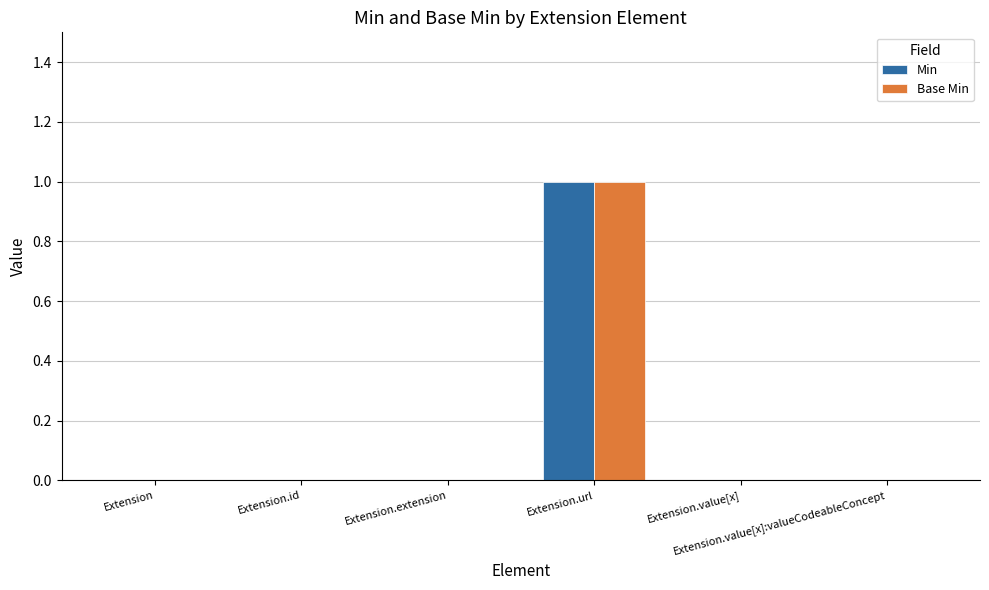

How many series are shown in this chart?

2